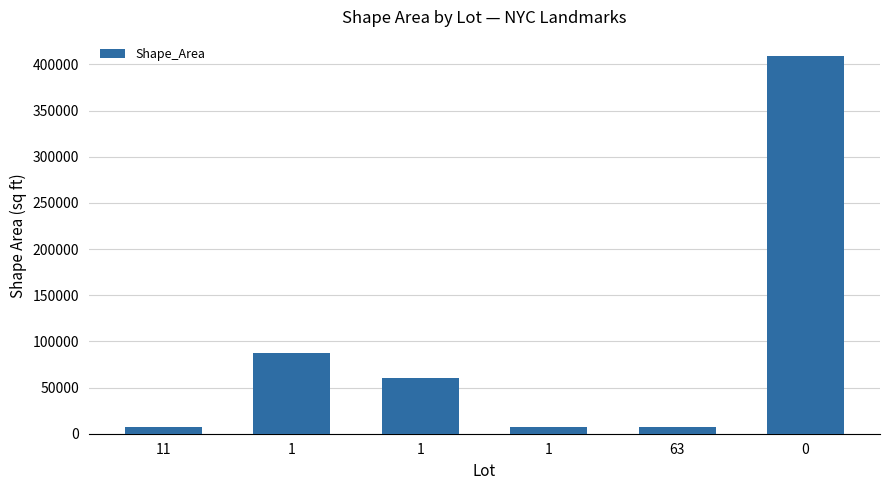

Reading left to right, transcribe all the data shown in this chart.

7748.9	87605.3	60506.2	7780.8	7024.5	409260.8